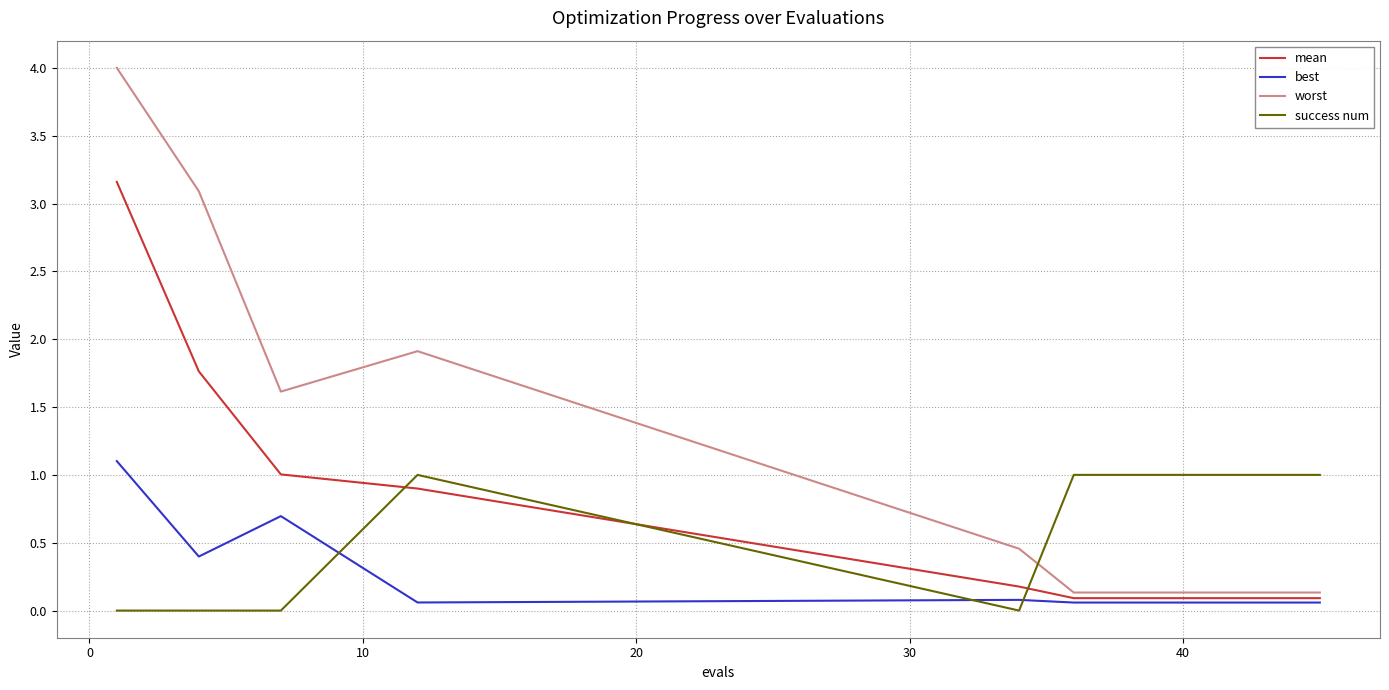

After their last crossing, which series has the higher values: worst or success num?

success num